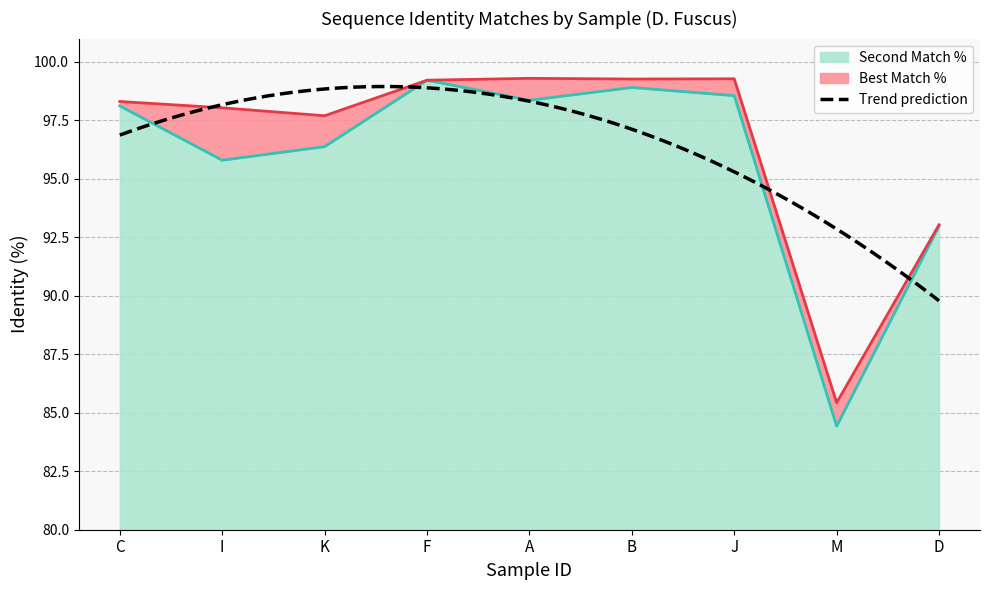

Reading left to right, extract all data points from this chart.

Best Match %: 98.3	98.0	97.7	99.2	99.3	99.3	99.3	85.4	93.0
Second Match %: 98.1	95.8	96.4	99.2	98.4	98.9	98.6	84.4	93.0